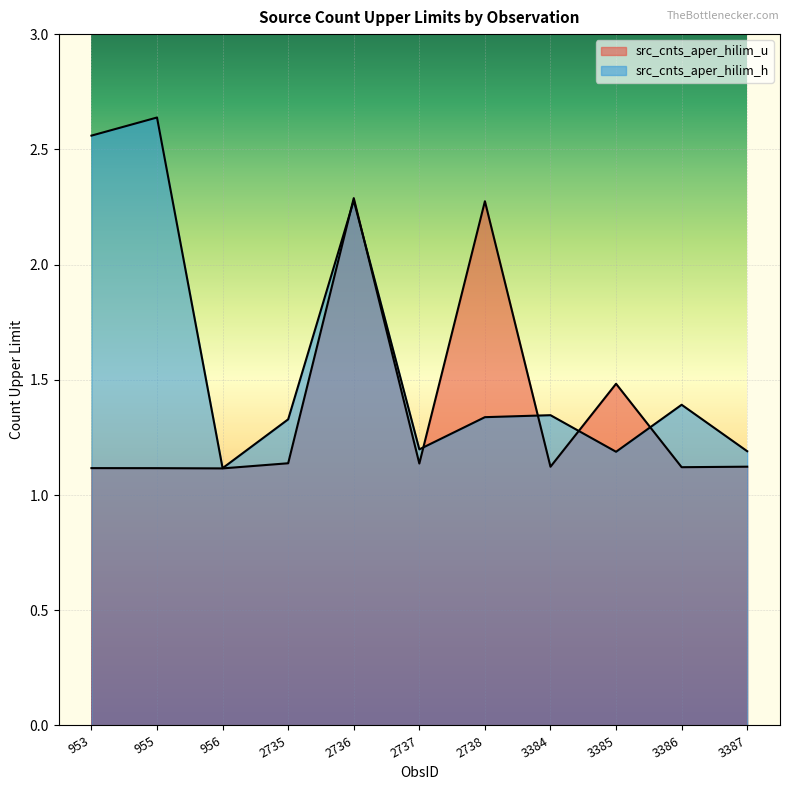

Which has a higher value, 3385 or 955?

3385